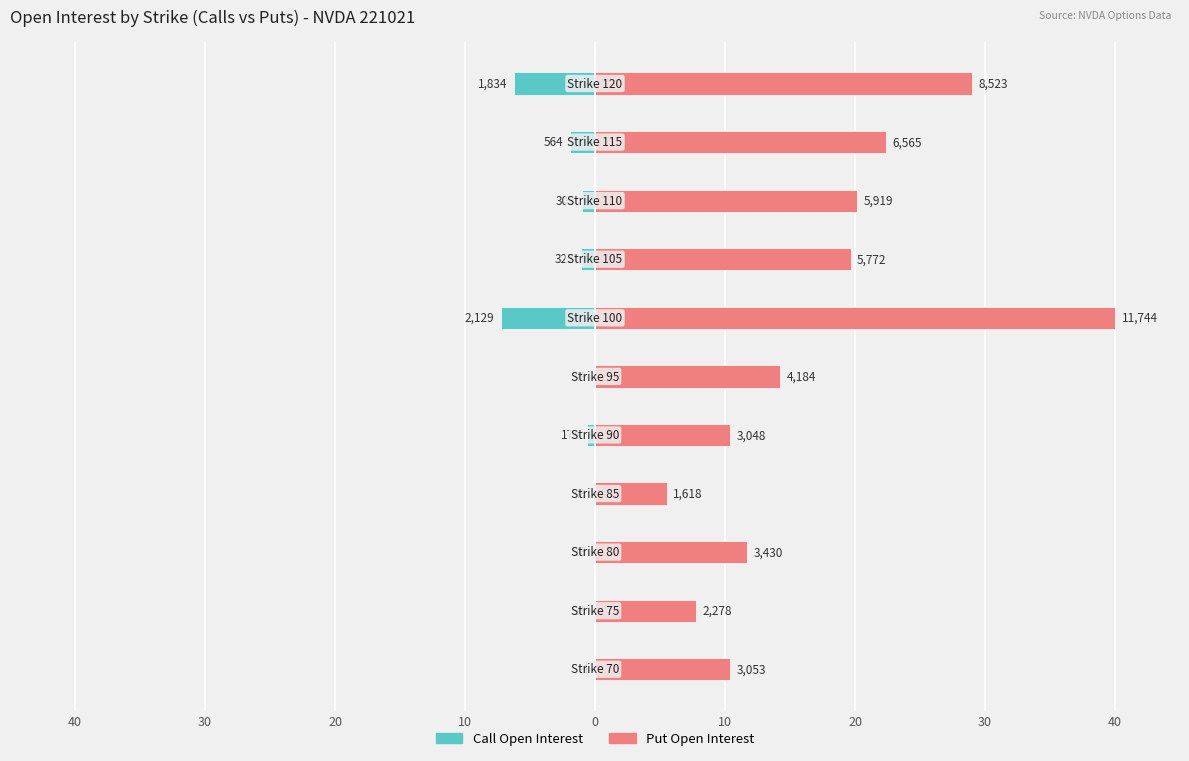

What is the approximate value of Call Open Interest at 10?

-0.2